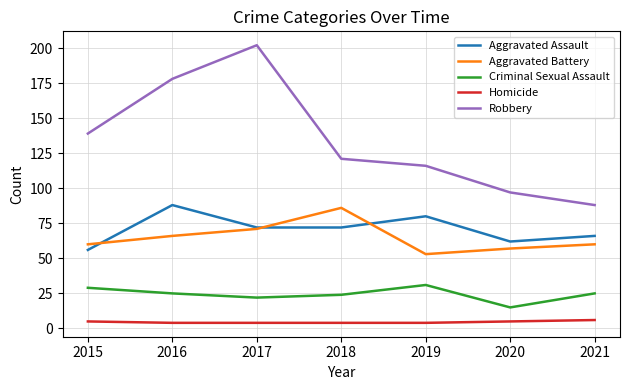

Reading left to right, list all the values displayed in this chart.

Aggravated Assault: 56	88	72	72	80	62	66
Aggravated Battery: 60	66	71	86	53	57	60
Criminal Sexual Assault: 29	25	22	24	31	15	25
Homicide: 5	4	4	4	4	5	6
Robbery: 139	178	202	121	116	97	88